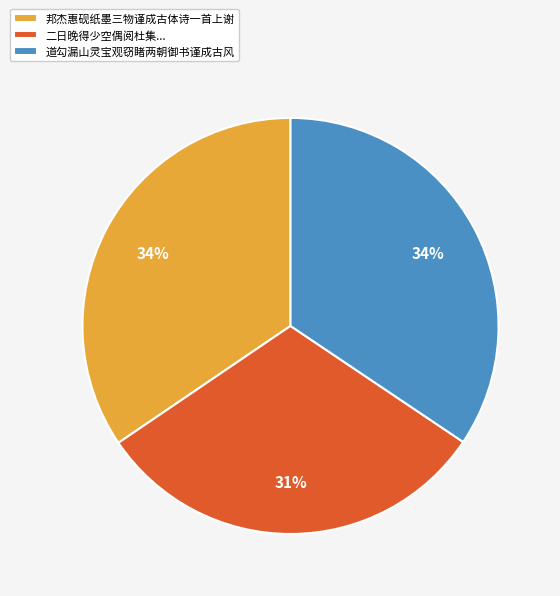

Combined, do 二日晚得少空偶阅杜集... and 道勾漏山灵宝观窃睹两朝御书谨成古风 account for over 50%?

Yes